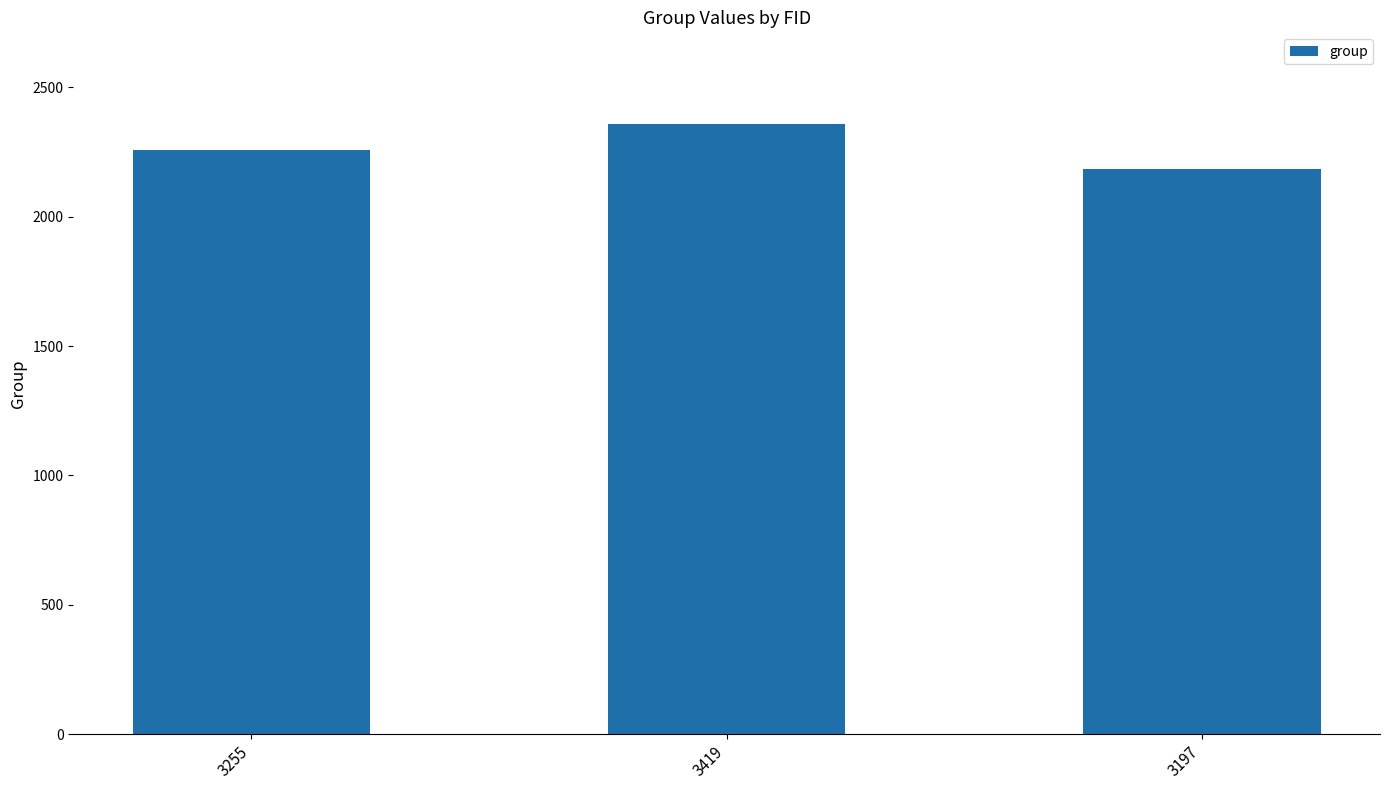

The value at 3197 is 3335. True or false?

False